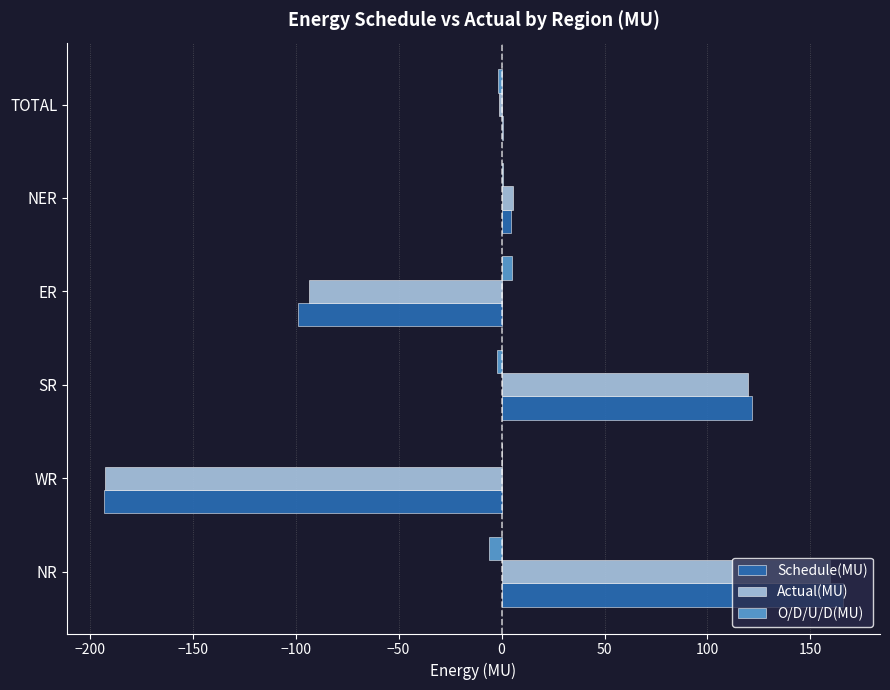

What is the sum of all Actual(MU) values?

-2.4